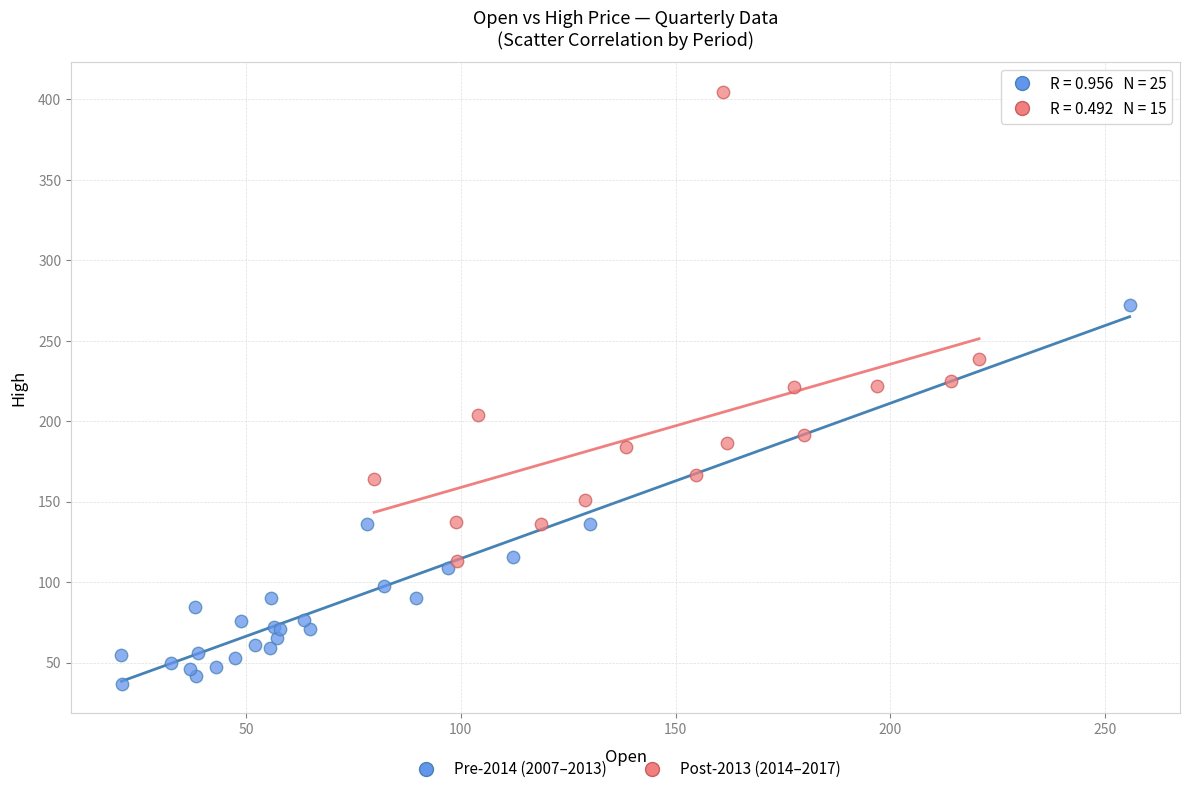

Which series contains the highest Y value?

Post-2013 (2014–2017)